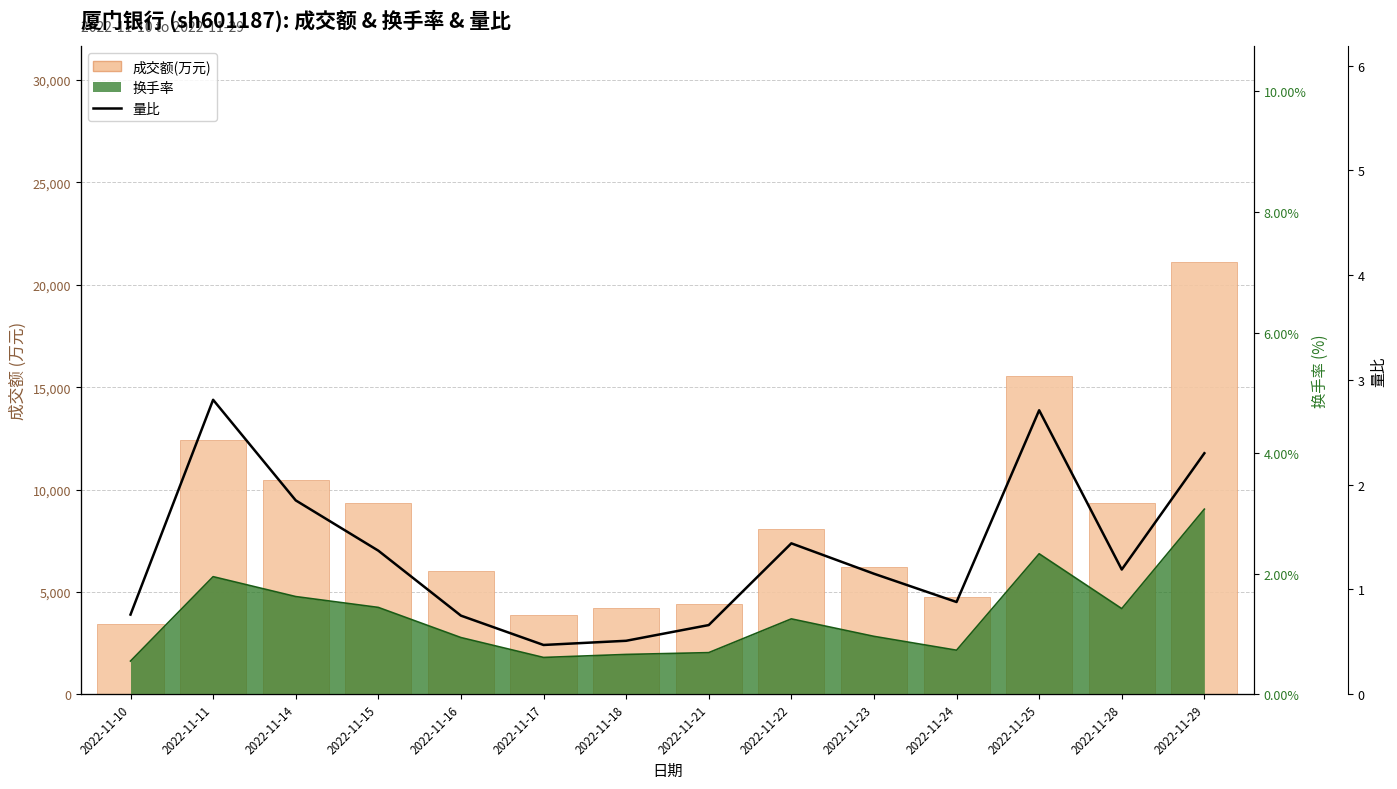

Is the value of 量比 at 2022-11-17 greater than the value of 成交额(万元) at 2022-11-25?

No